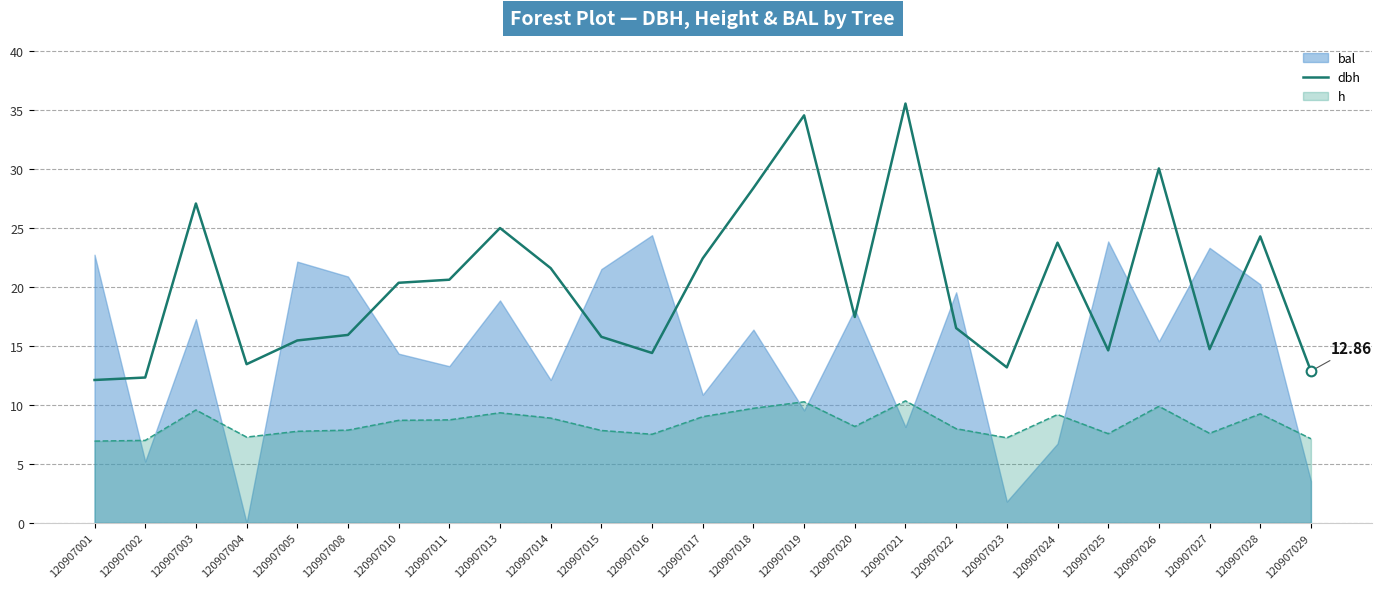

True or false: dbh and h intersect in this chart.

False